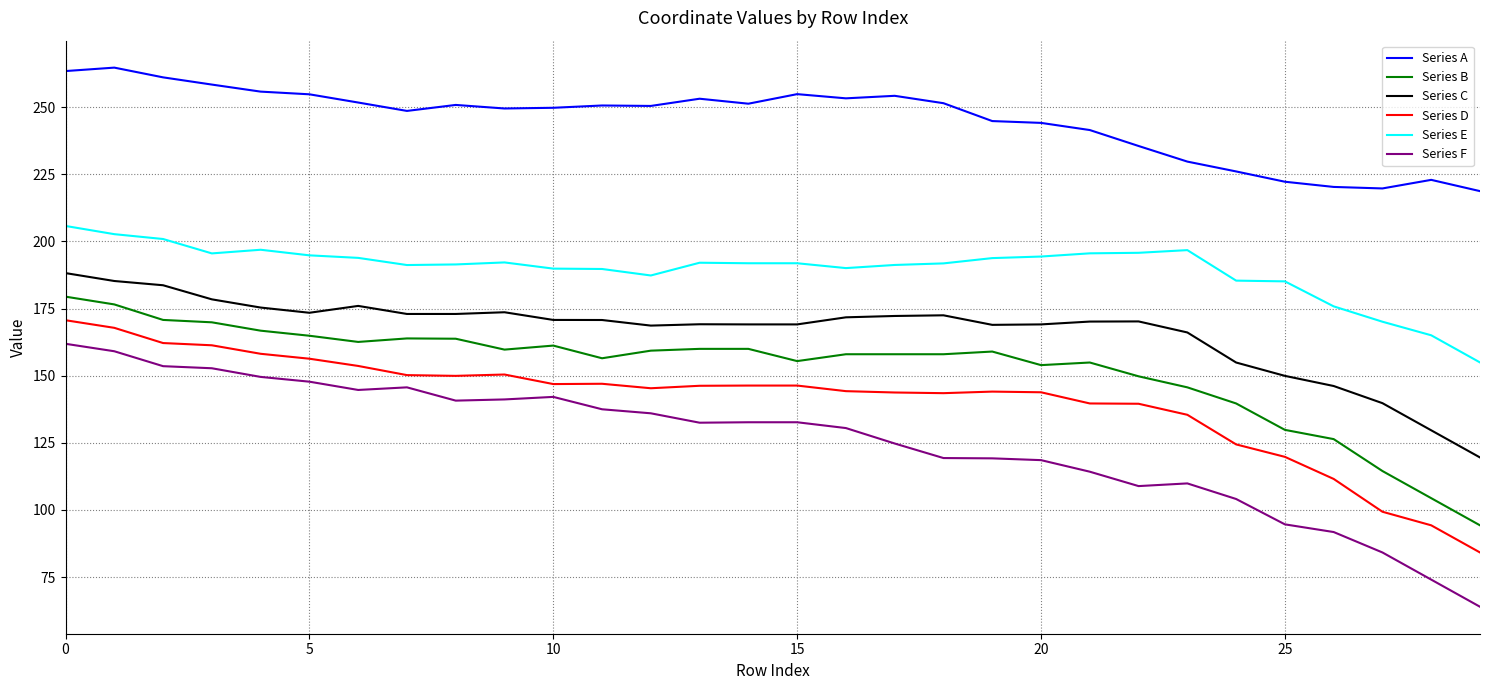

Which series has the widest spread of values?

Series F